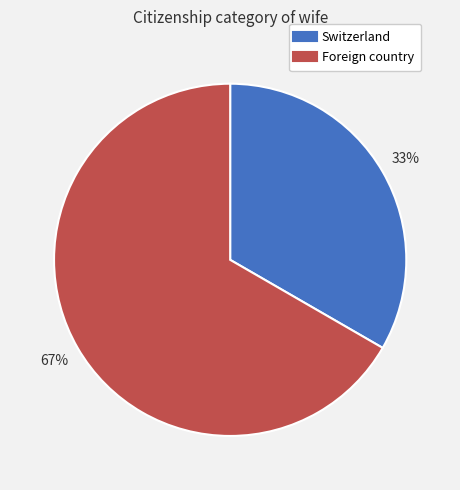

Rank the categories by value from lowest to highest.

Switzerland, Foreign country